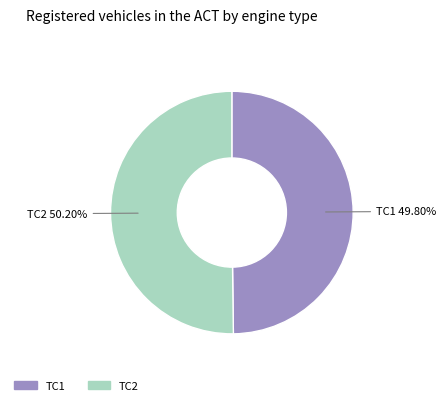

Count the number of slices in the pie.

2